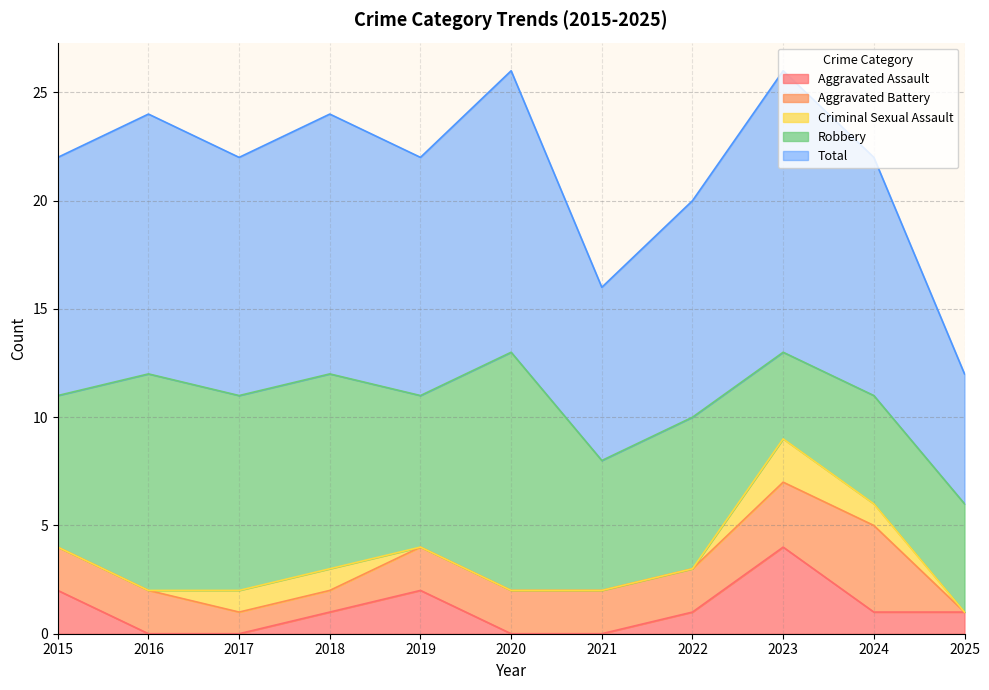

What is the difference between the maximum and minimum values in the Criminal Sexual Assault series?

2